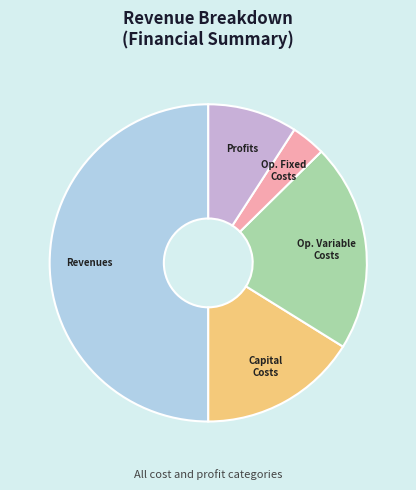

How many segments does this pie chart have?

5